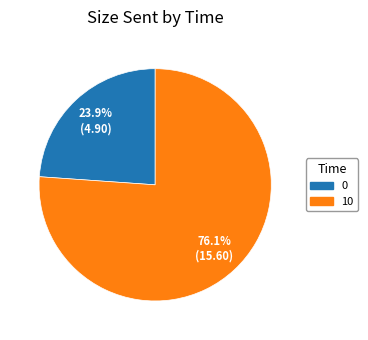

What percentage do 0 and 10 together represent?

100.0%